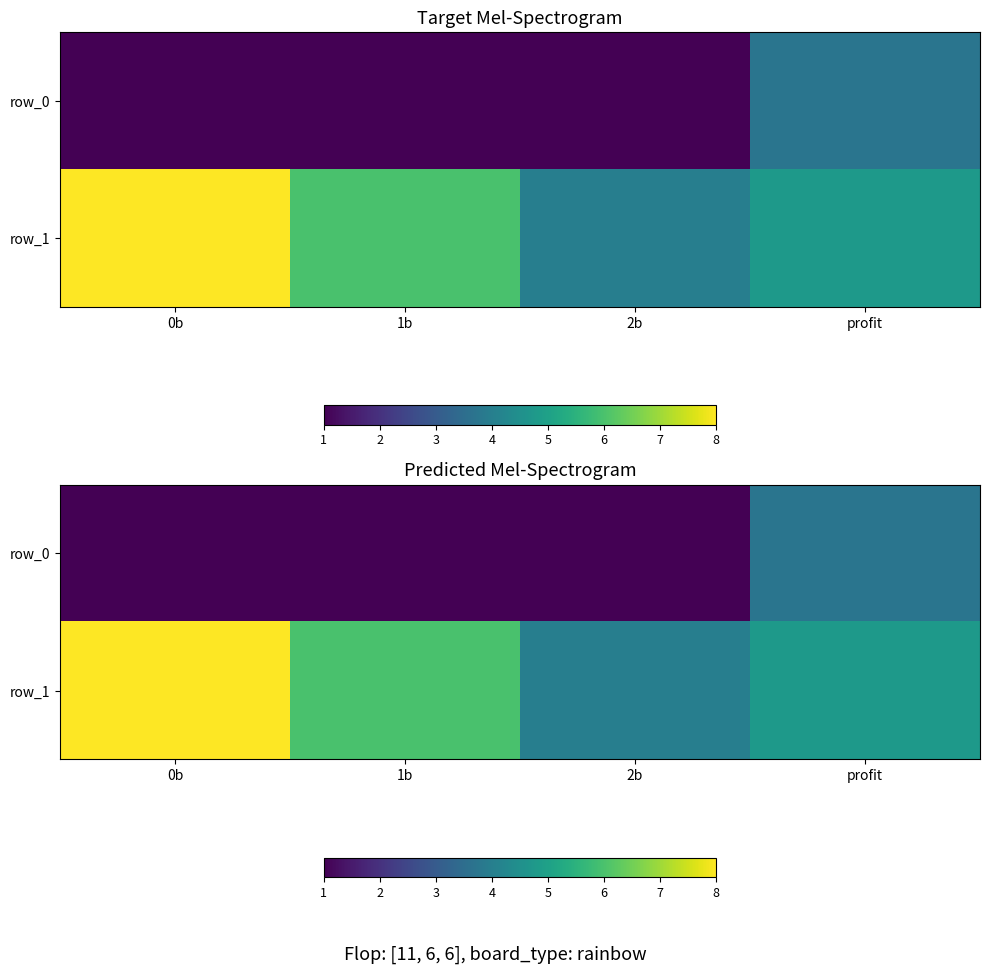

At which category is the sum across all series the highest?

0b